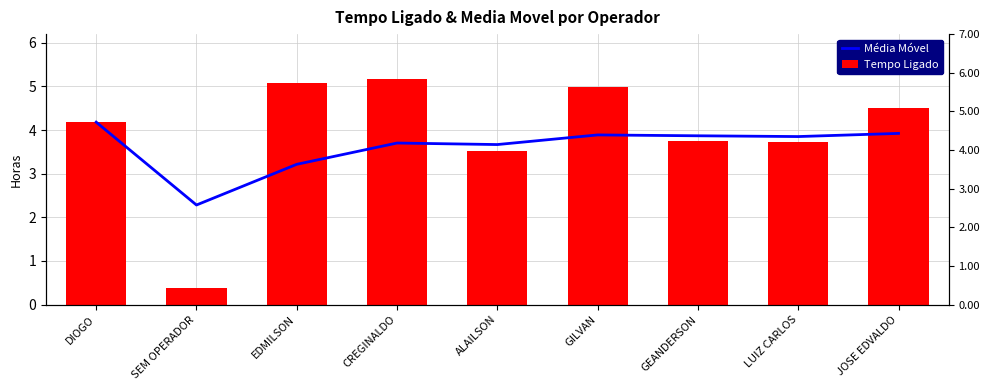

What is the average value of the Média Móvel series?

3.6